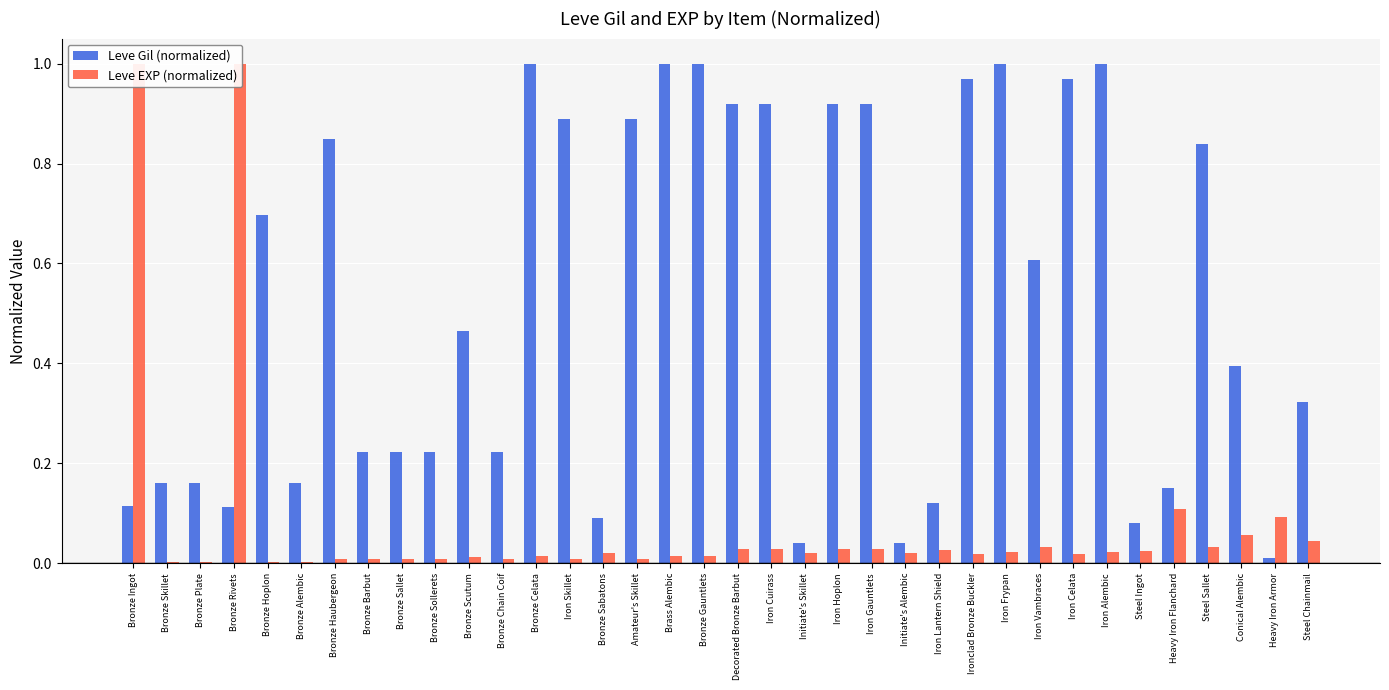

Which series has the largest range (max minus min)?

Leve EXP (normalized)